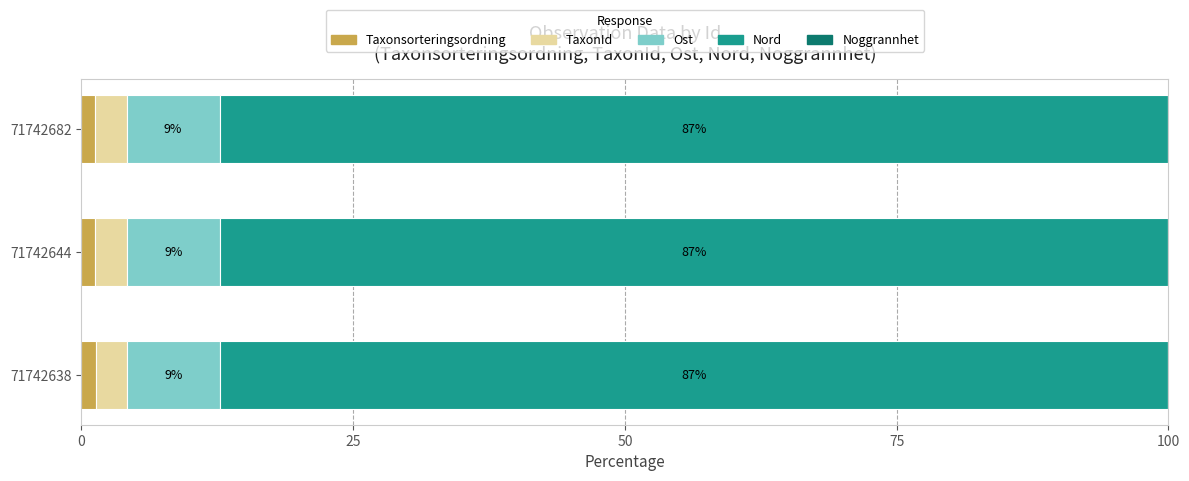

Is it true that Taxonsorteringsordning equals 1.3 at 71742644?

True